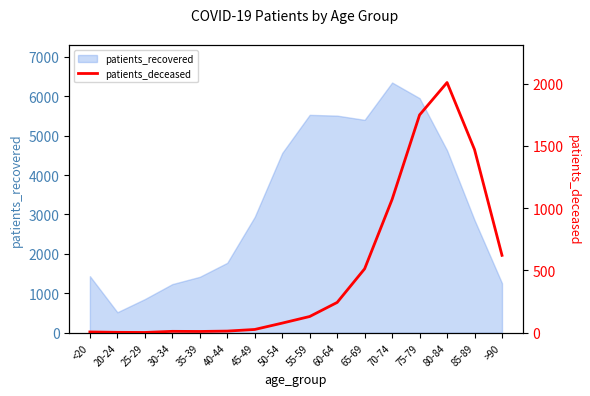

How many points are higher than both their immediate neighbors (excluding endpoints)?

2